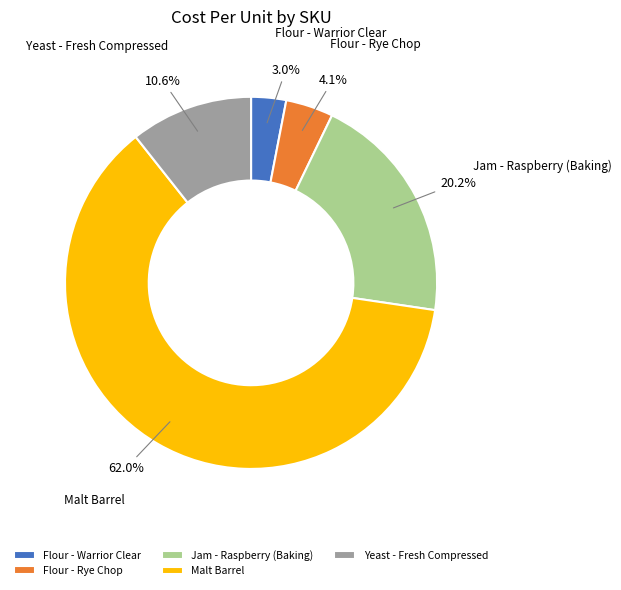

What is the ratio of the value at Yeast - Fresh Compressed to the value at Flour - Warrior Clear?

3.5